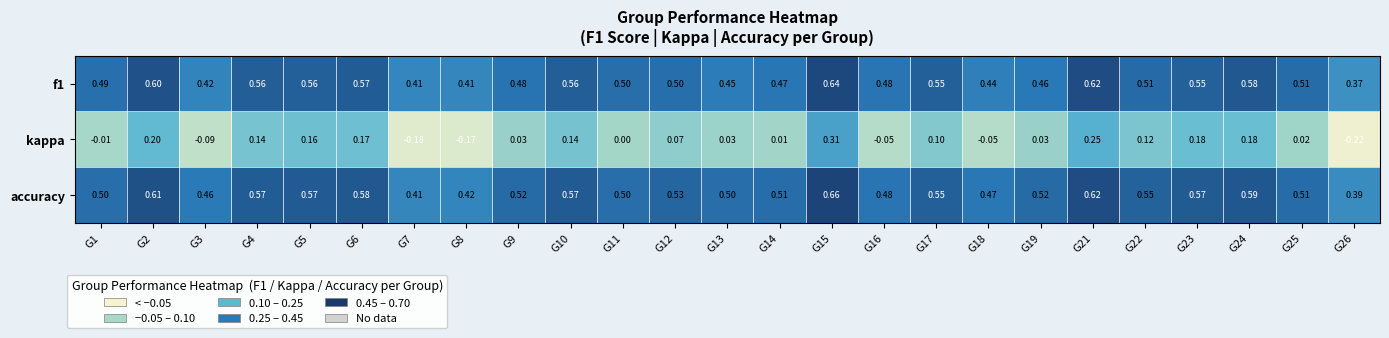

Which series has the largest range (max minus min)?

kappa